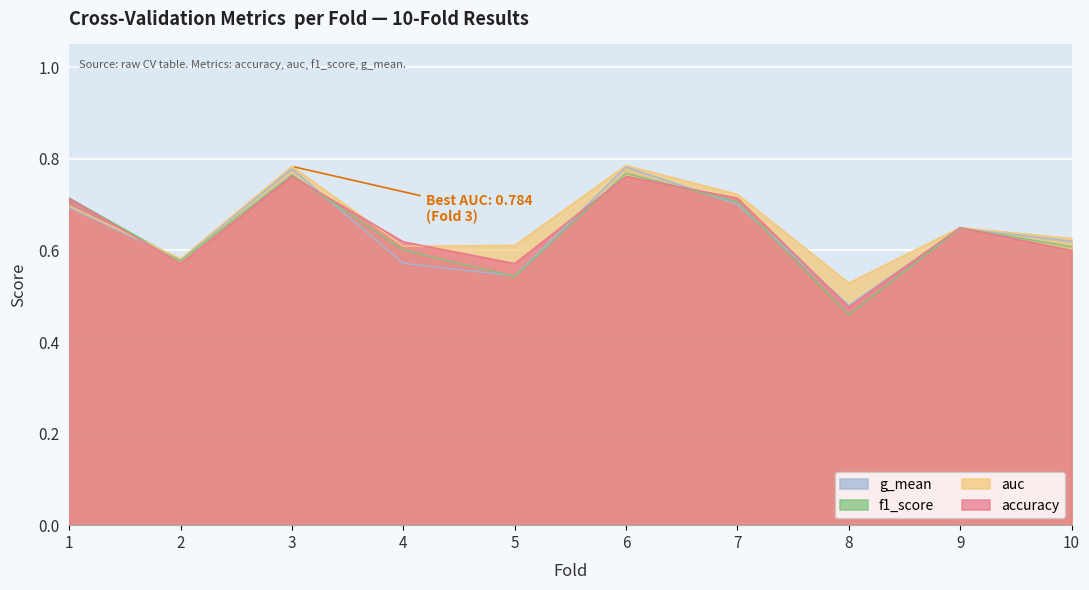

List the series in order of their peak value, lowest first.

accuracy, f1_score, g_mean, auc